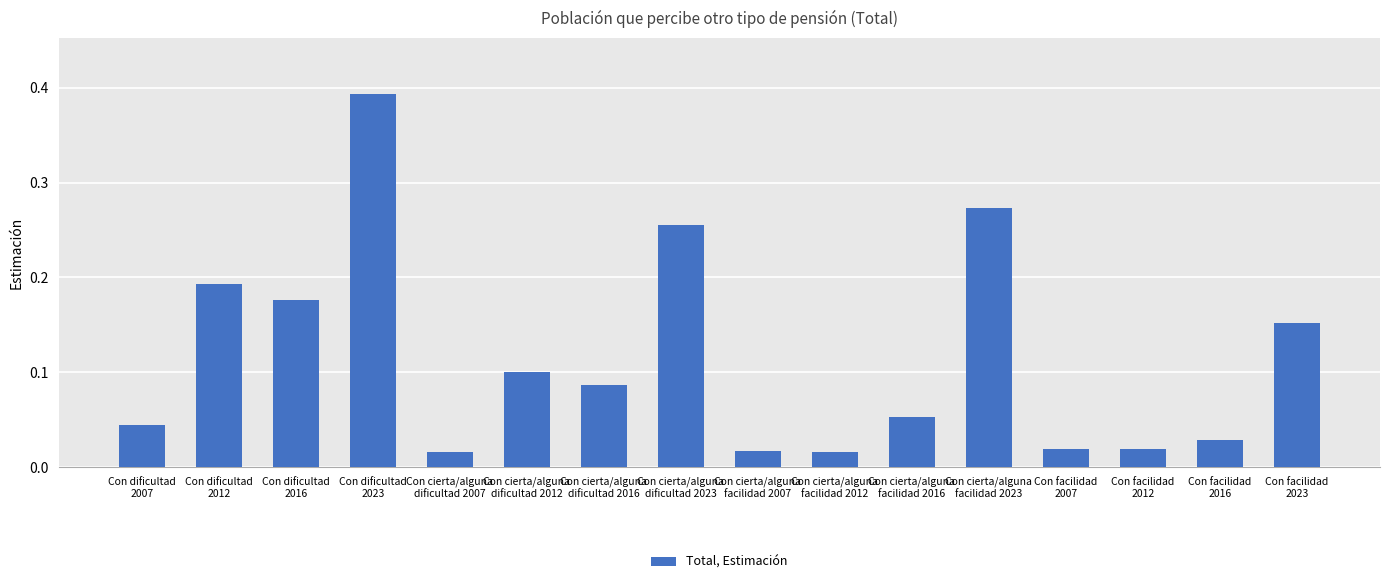

How many distinct data groups are displayed?

1